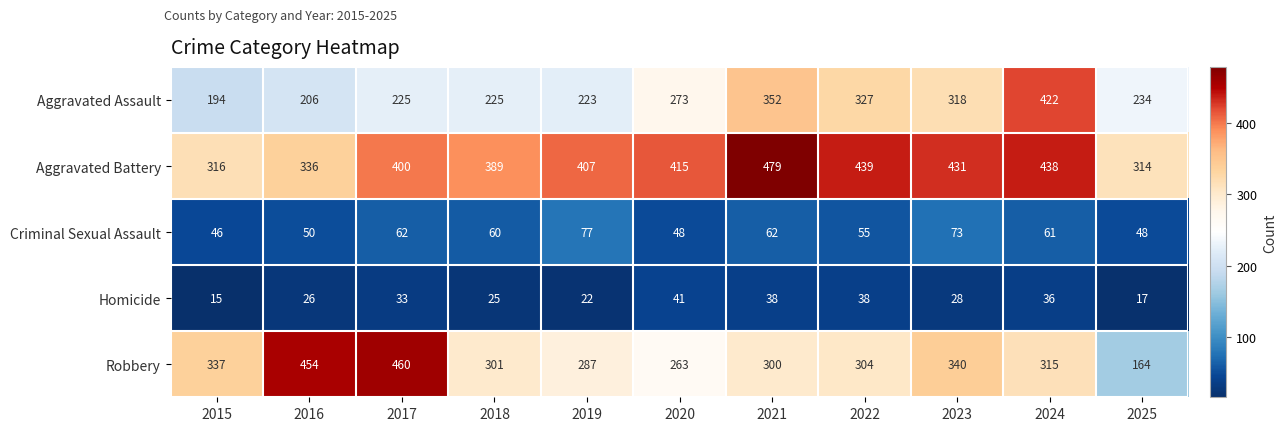

The Homicide series shows 38 at 2022. True or false?

True